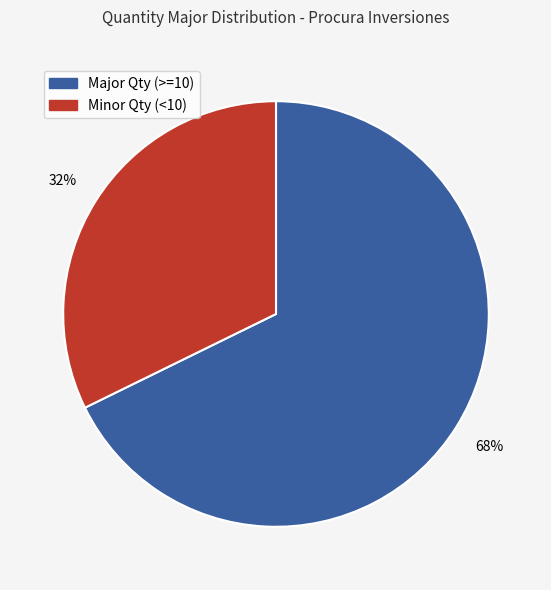

To the nearest percent, what is the average slice percentage?

50%